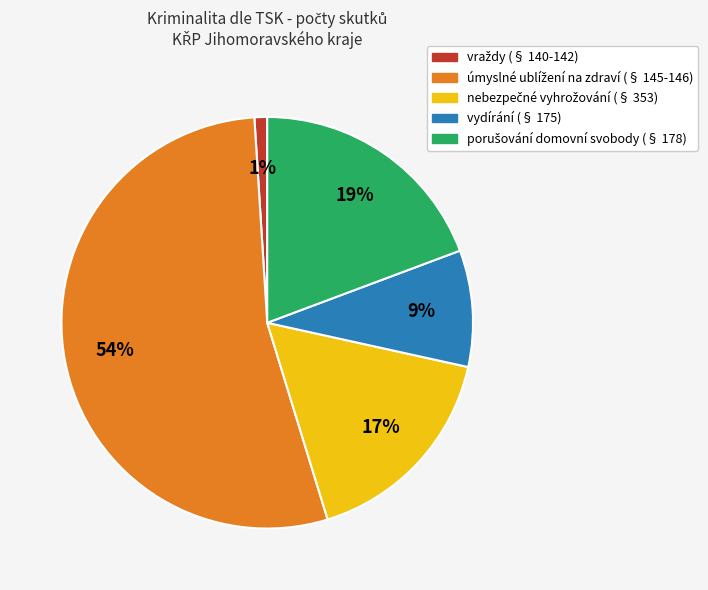

To the nearest percent, what is the difference between the largest and smallest slice percentages?

53%